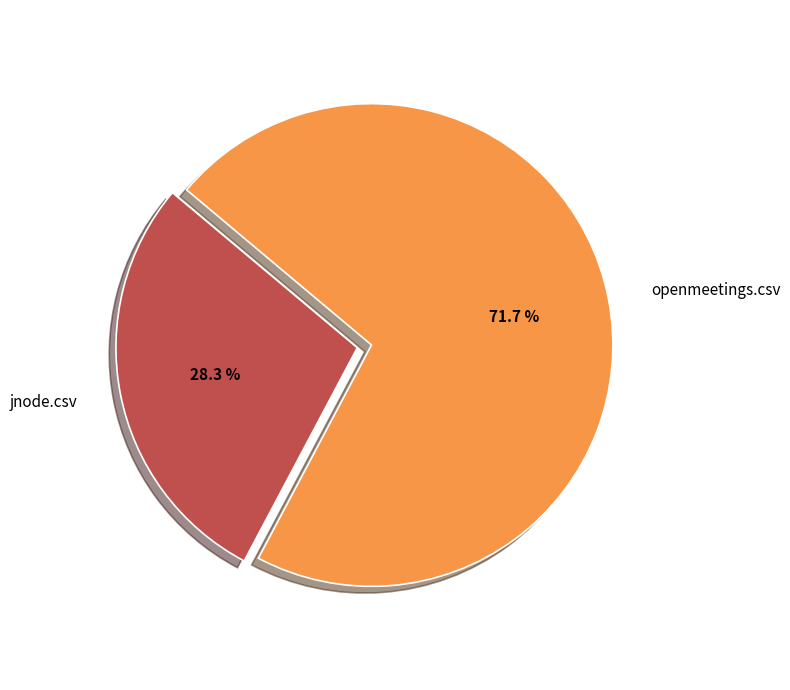

Is jnode.csv the majority of the pie?

No